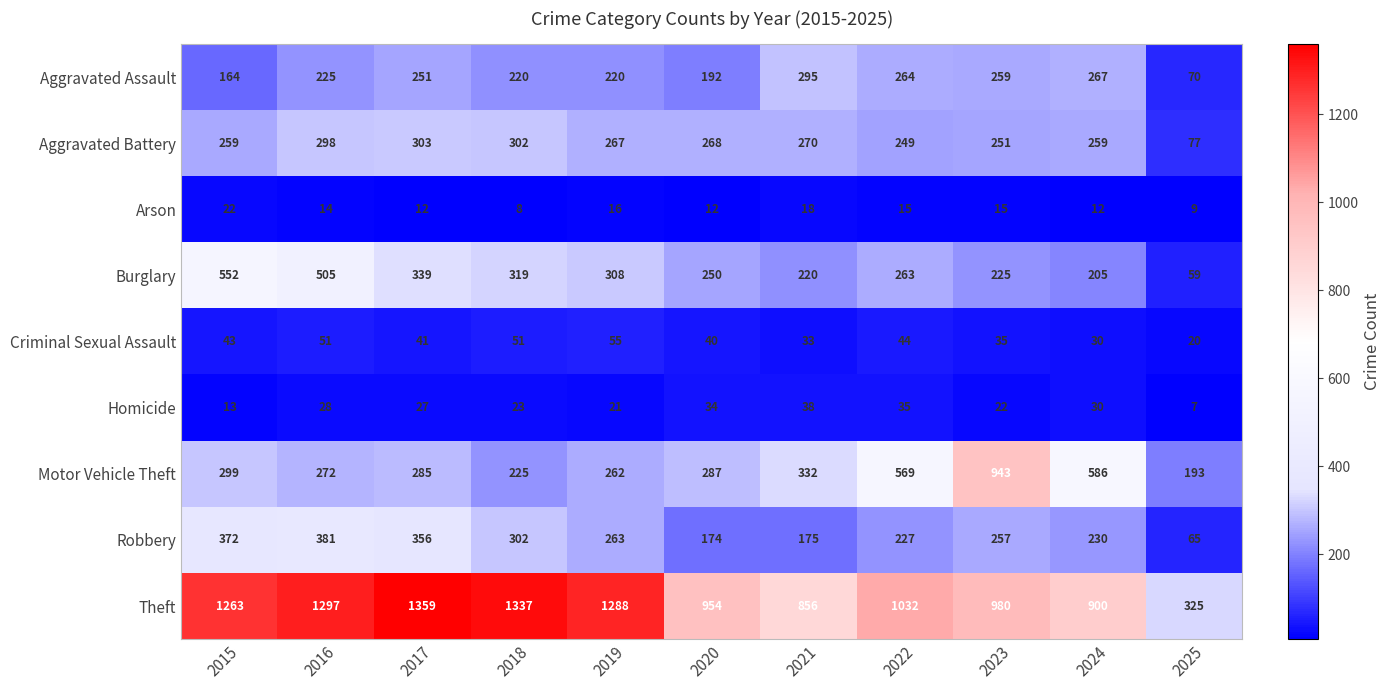

What is the difference between the highest and lowest values at 2015?

1250